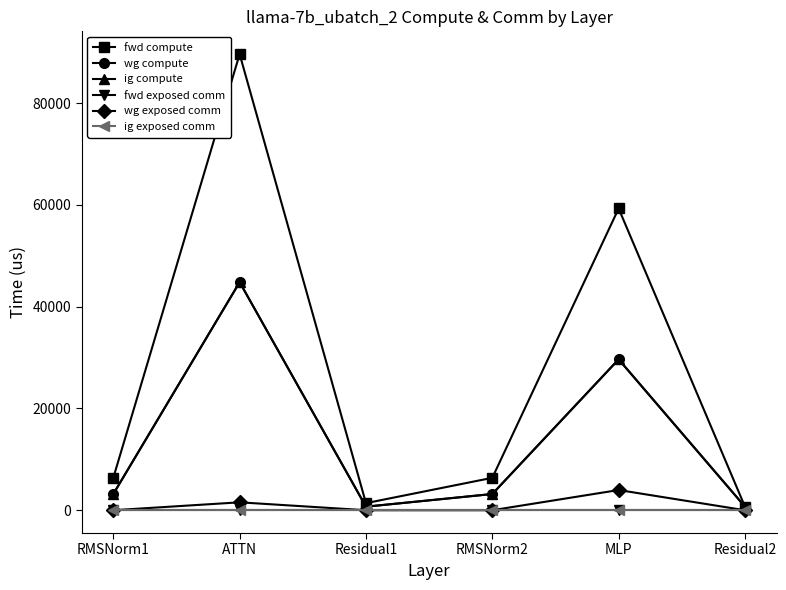

Which has a higher value, MLP or Residual2?

MLP